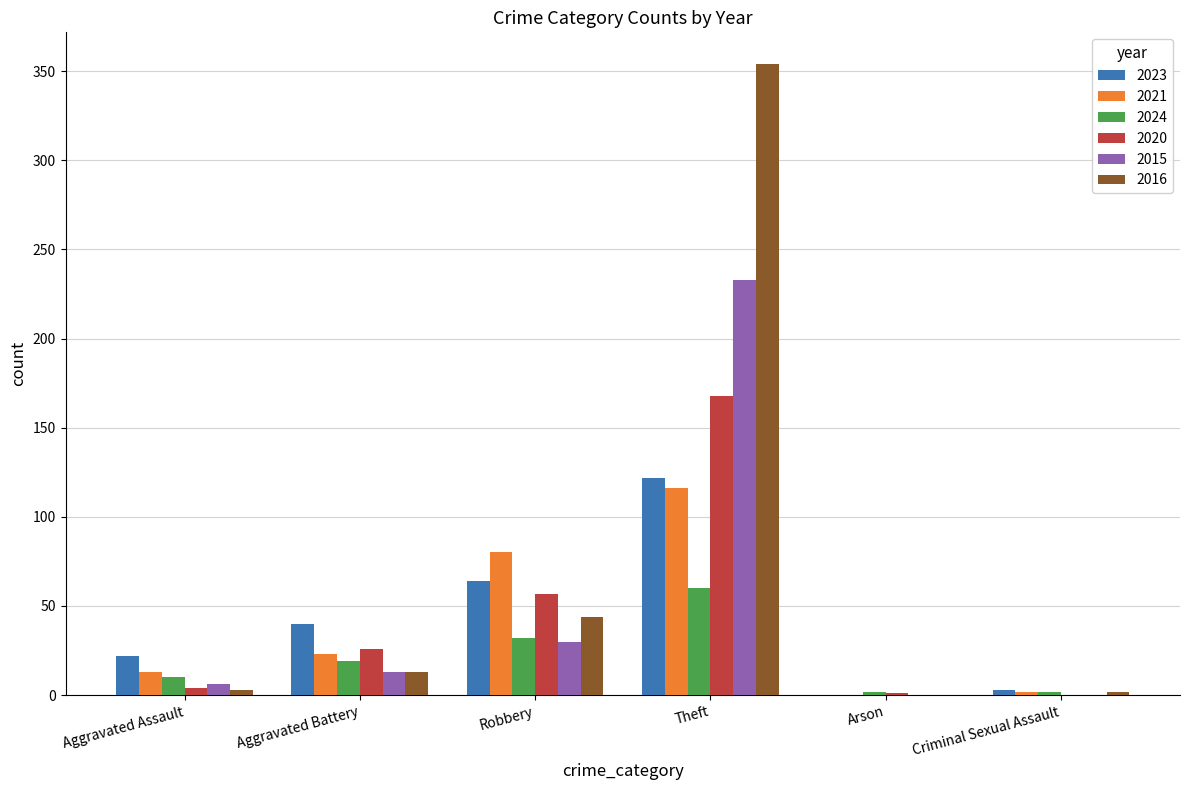

How many categories are shown in the chart?

6